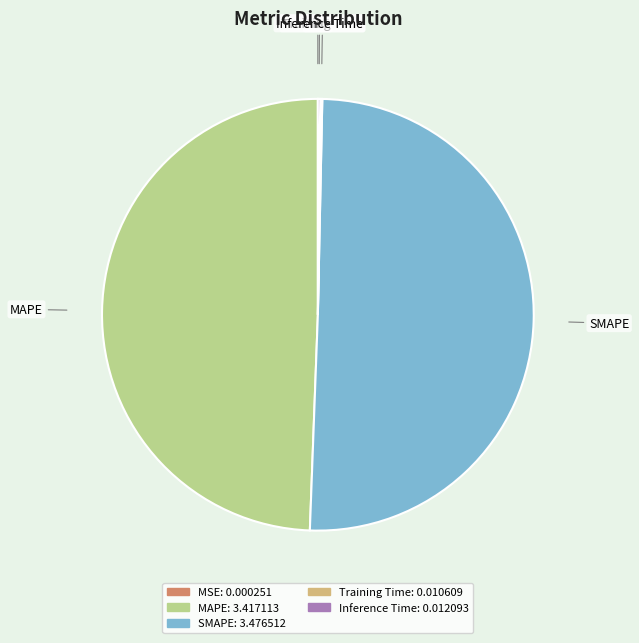

Combined, do MAPE and SMAPE account for over 50%?

Yes